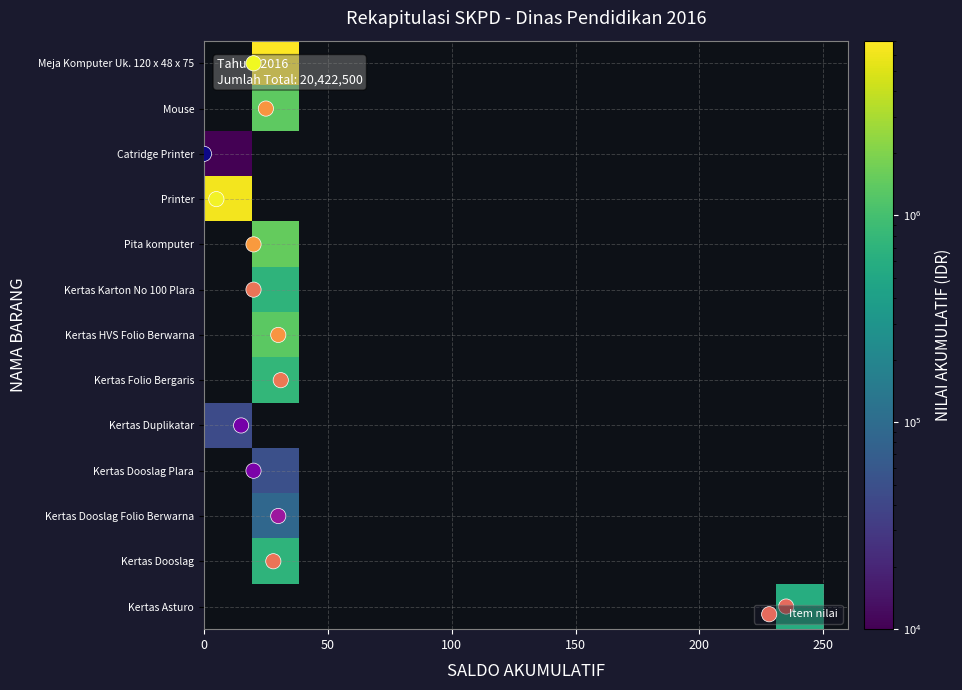

How many data points does each series have?

13